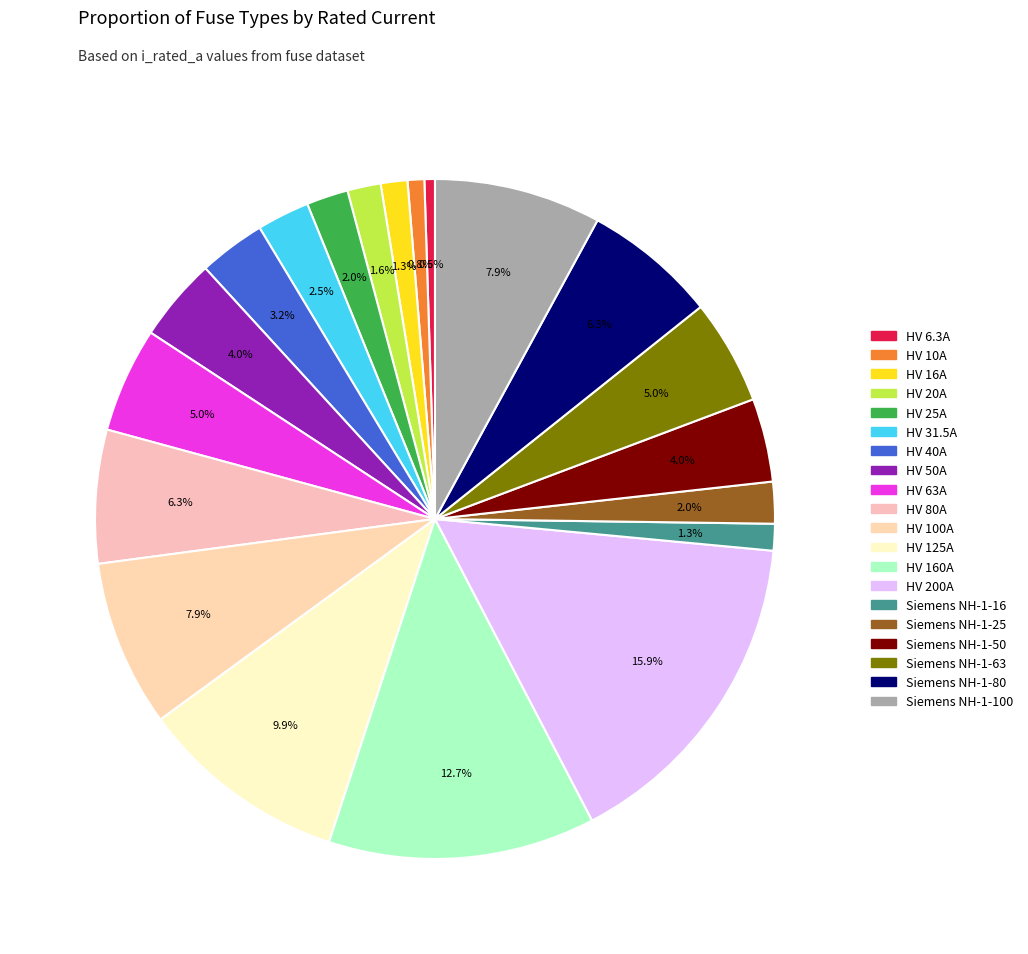

To the nearest percent, what is the combined percentage of HV 100A and HV 6.3A?

8%